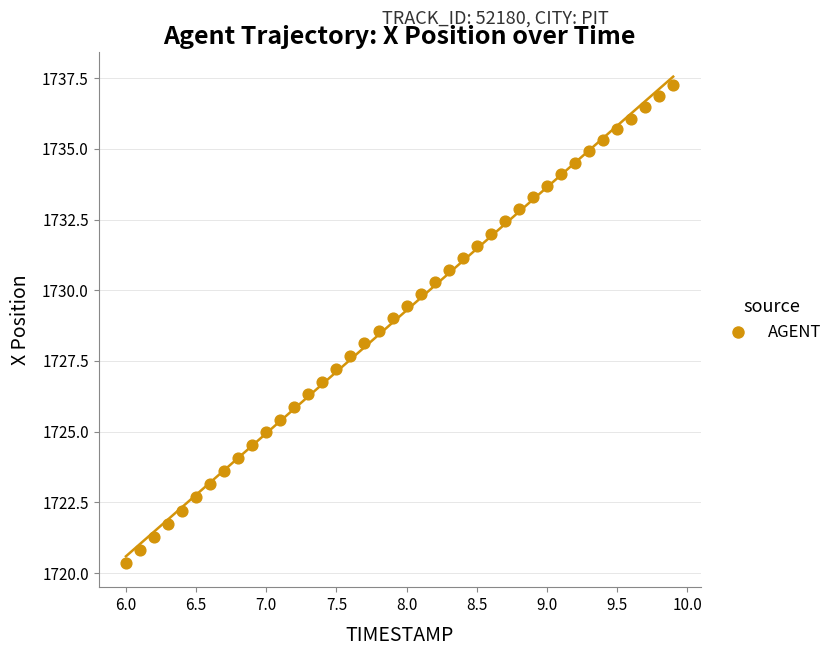

What is the range of Y values (max minus min)?

16.9